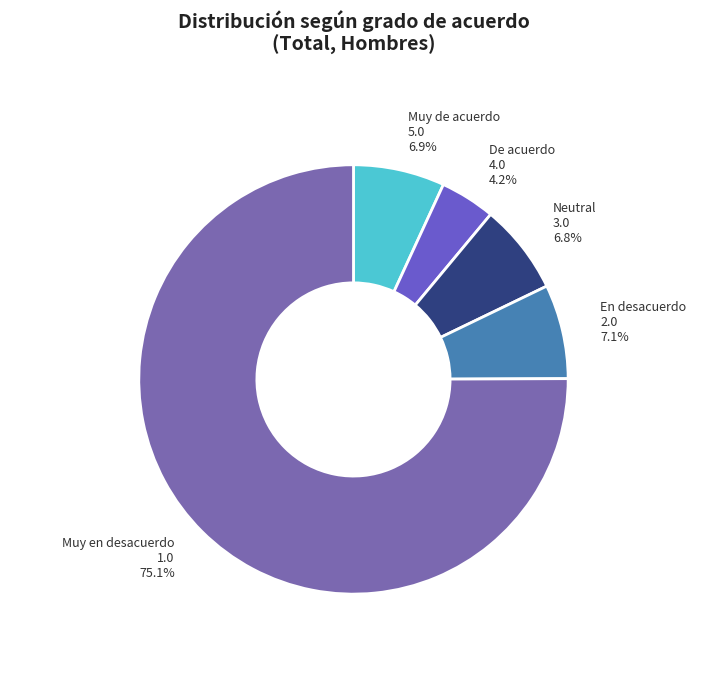

What is the majority slice?

Muy en desacuerdo 1.0